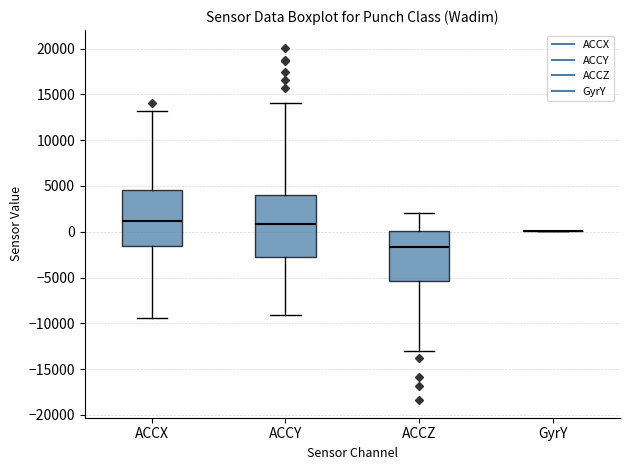

Reading left to right, transcribe this box plot: for each box, give where its median line is, the range the box spans, and where its two whiskers end, as read against the y-axis. The values are not printed on the chart, so give them approximately, as read against the axis.

ACCX: median 1000, box -1500 to 4500, whiskers -9500 to 13000
ACCY: median 1000, box -3000 to 4000, whiskers -9000 to 14000
ACCZ: median -1500, box -5500 to 0, whiskers -13000 to 2000
GyrY: box collapsed to a line at 0, whiskers 0 to 0